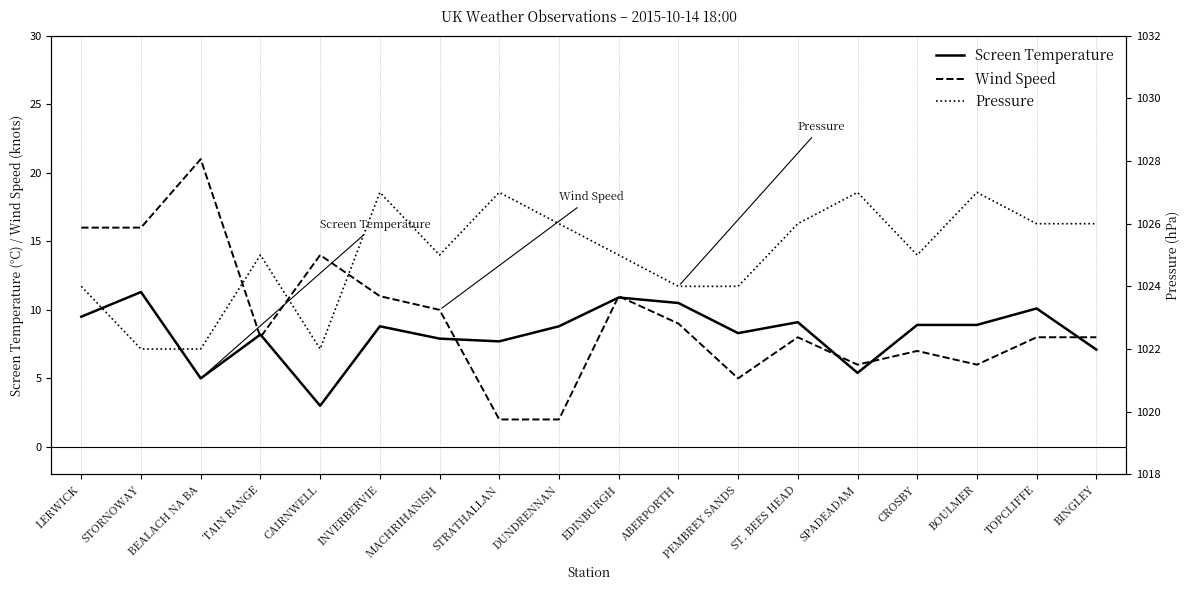

True or false: Screen Temperature has a value of 8.2 at TAIN RANGE.

True